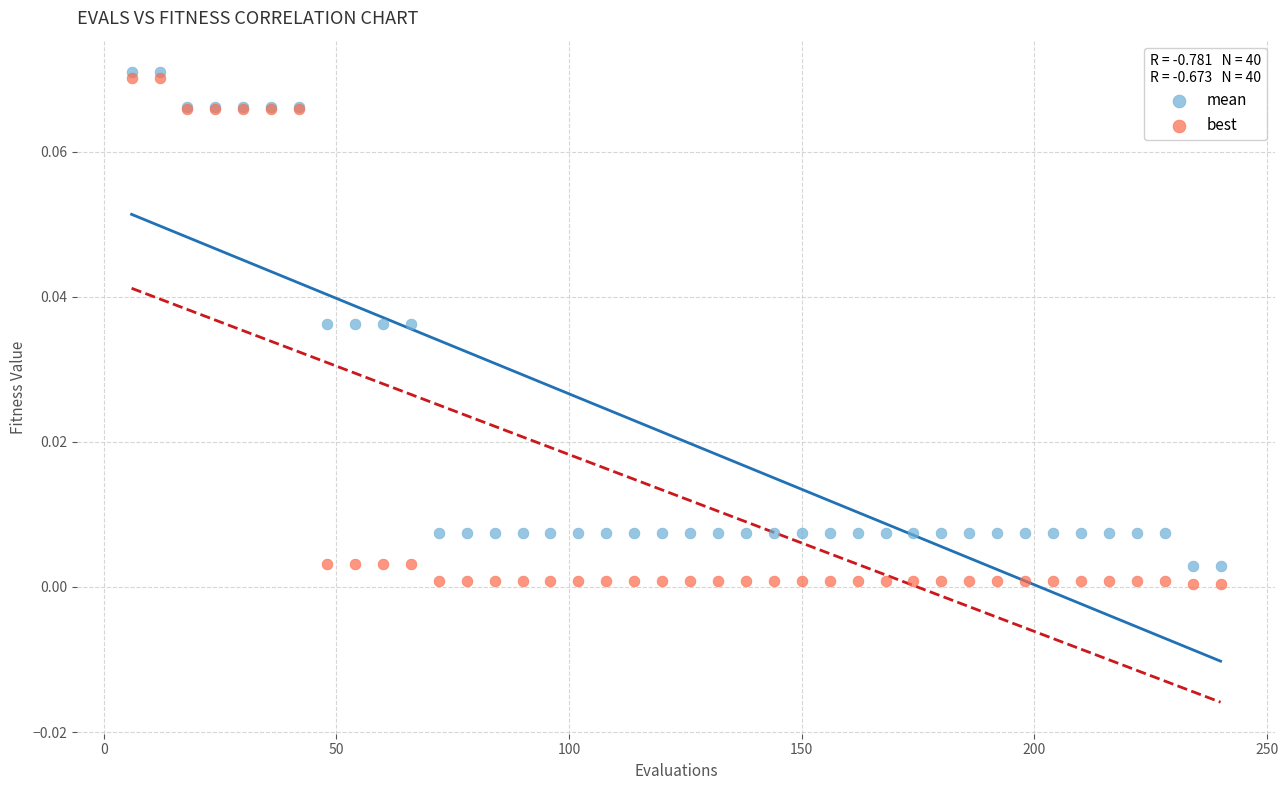

Which series has the largest Y range (max minus min)?

best